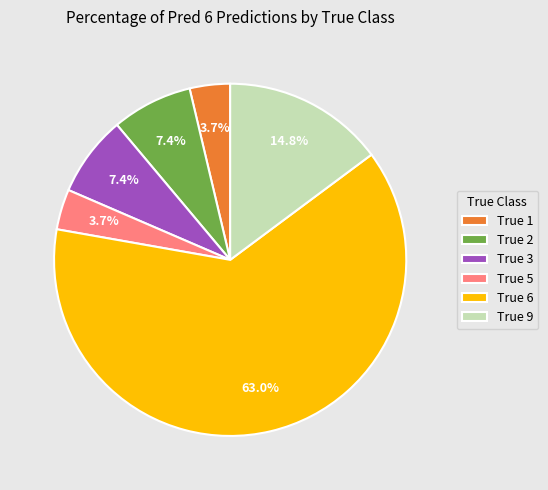

Is there any slice that represents more than half of the pie?

Yes